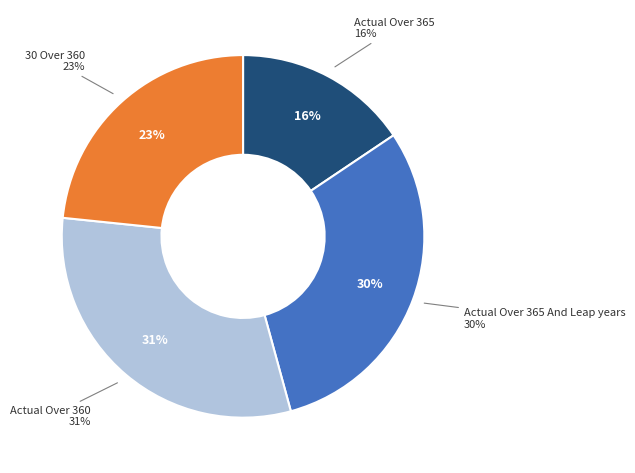

What is the largest slice in the pie chart?

Actual Over 360